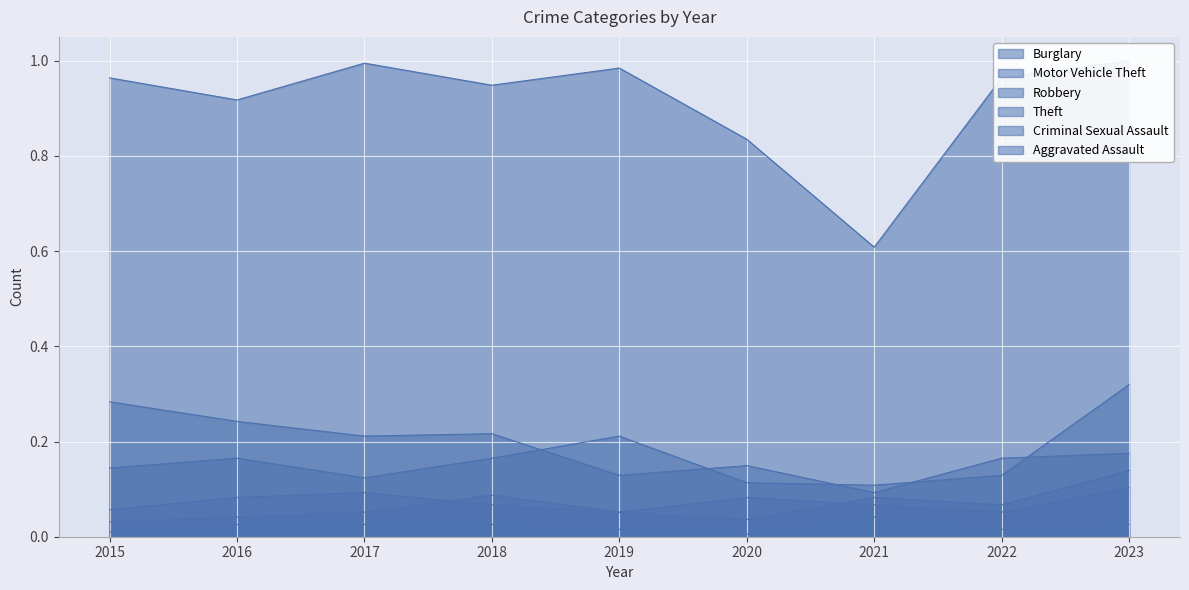

Is the value of Motor Vehicle Theft at 2018 greater than the value of Criminal Sexual Assault at 2017?

Yes